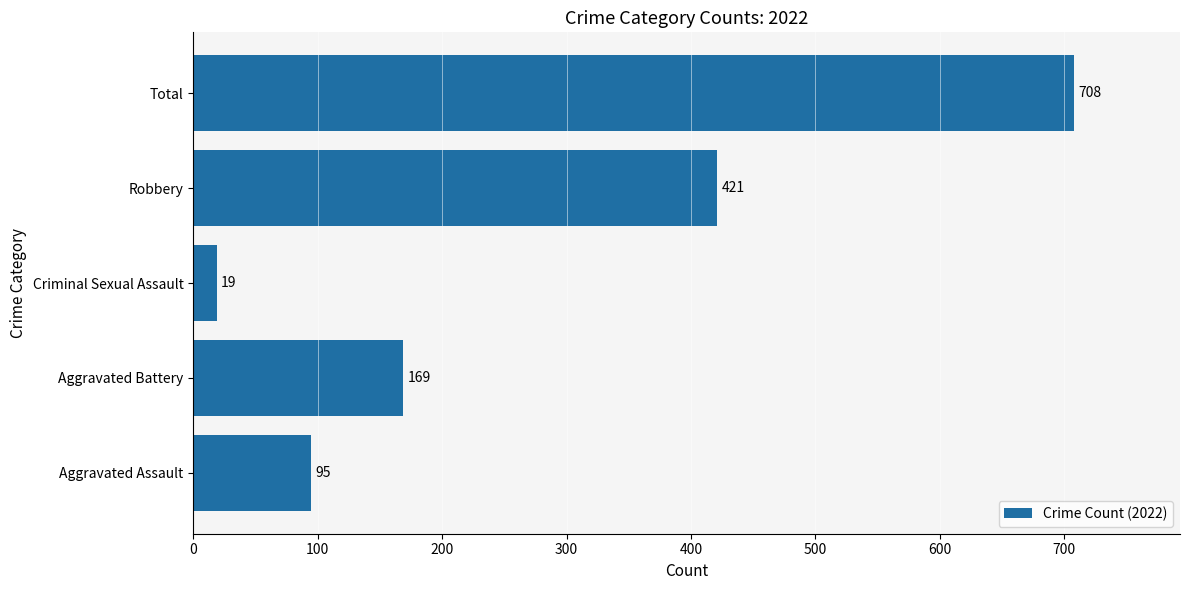

Is it true that the value at Total is 708?

True